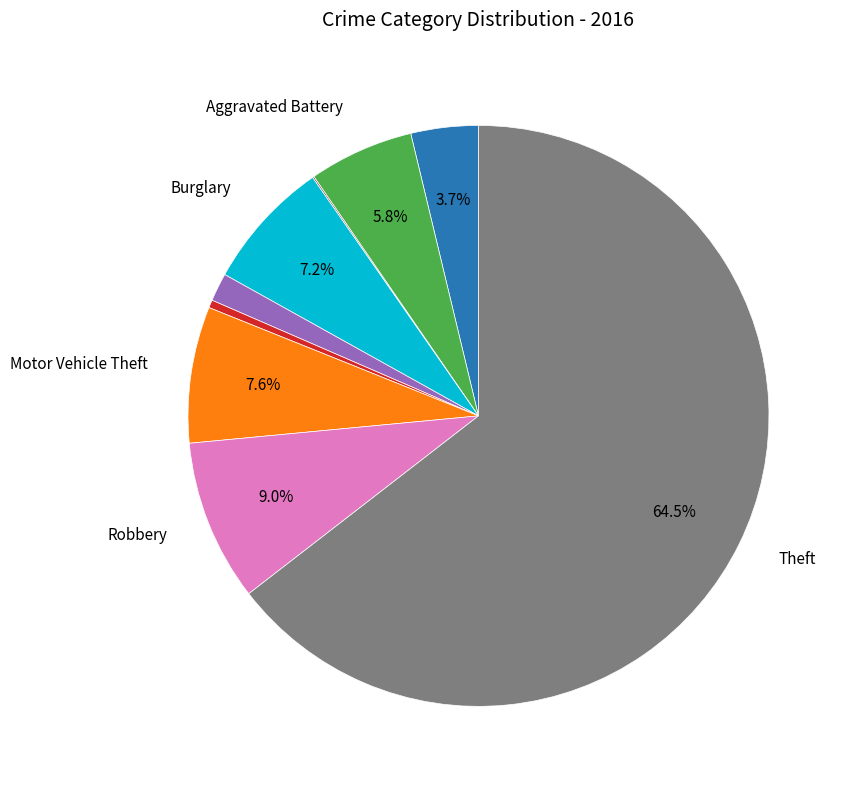

Is there a majority slice in this chart?

Yes